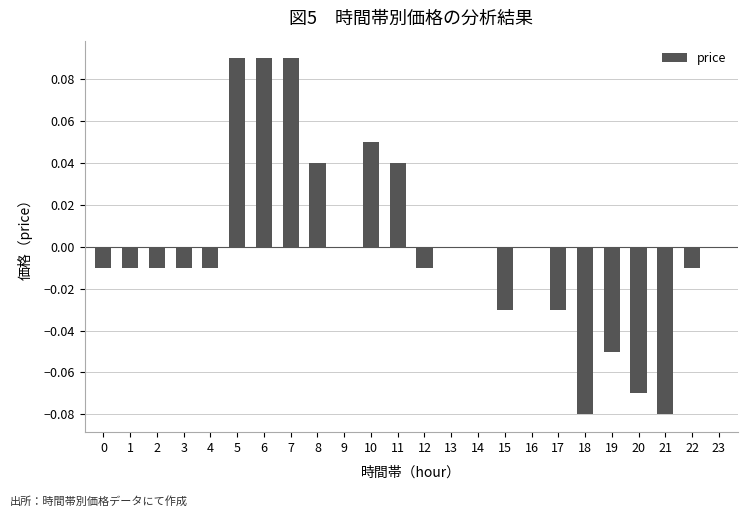

The value at 13 is 0.1. True or false?

False